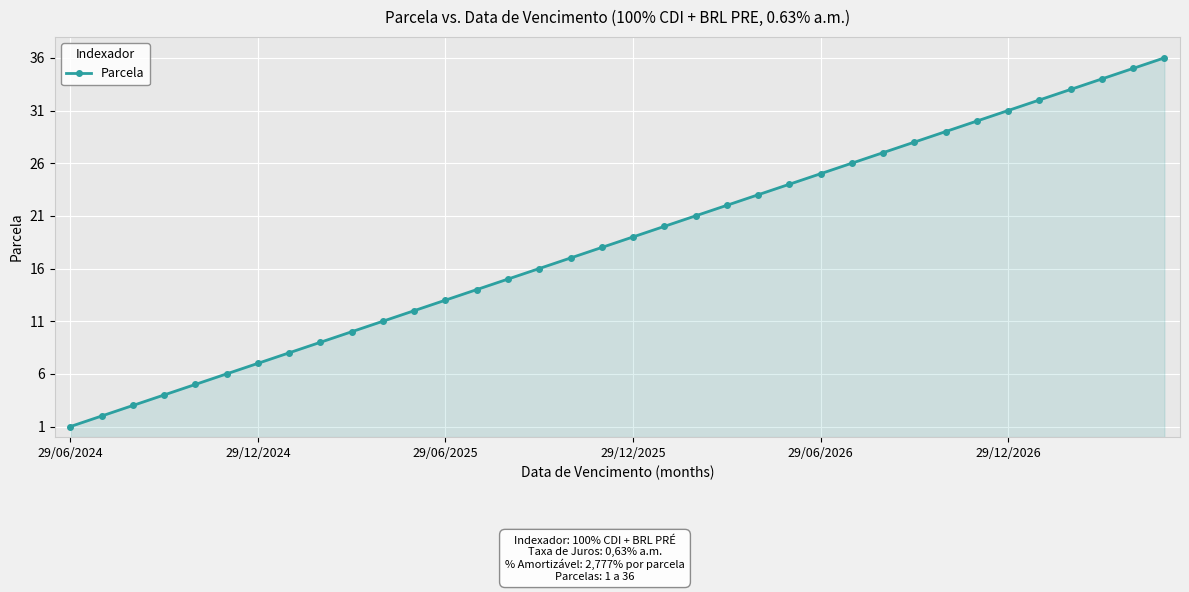

What is the greatest value displayed?

36